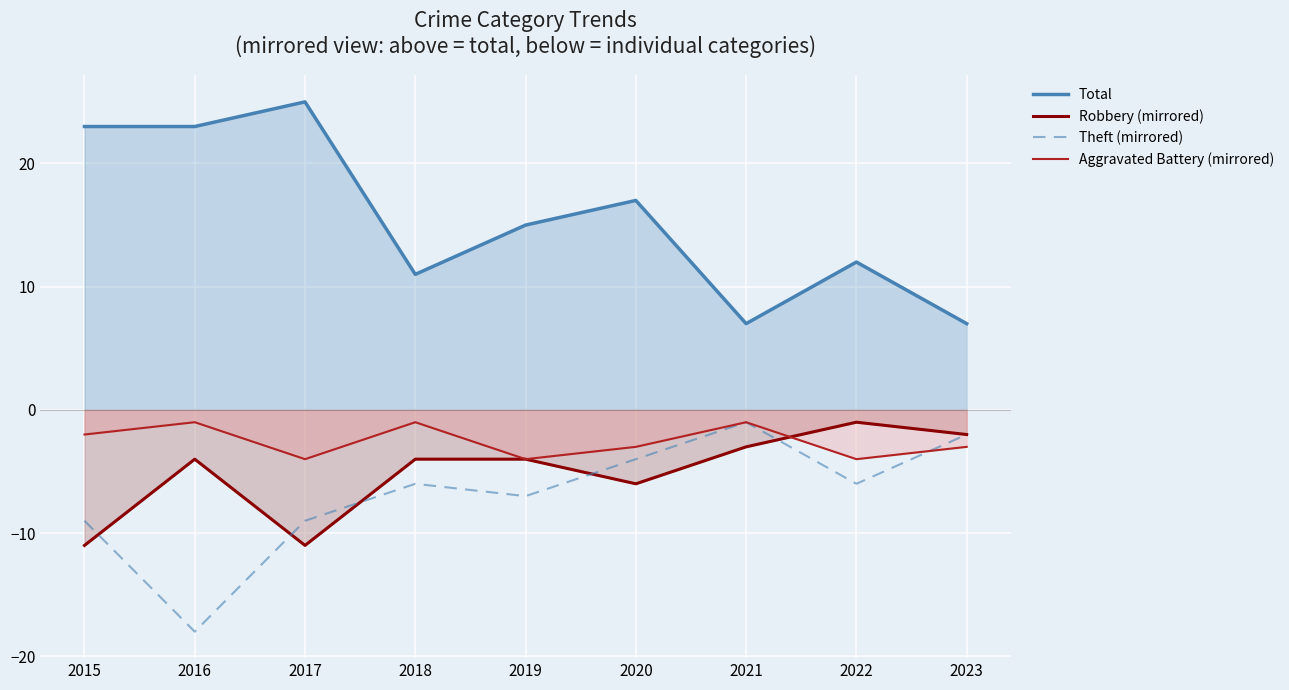

What is the value of the Aggravated Battery (mirrored) point at the 1st from the left?

-2